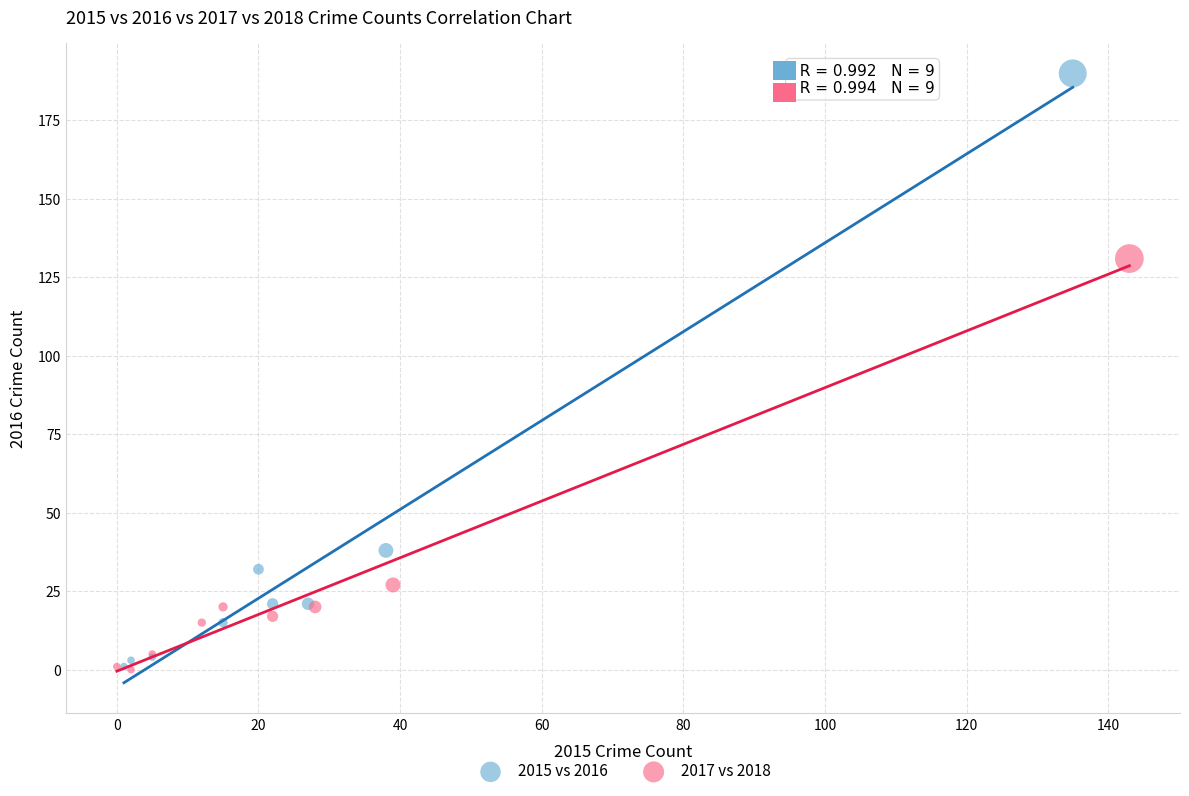

Which series has the largest Y range (max minus min)?

2015 vs 2016